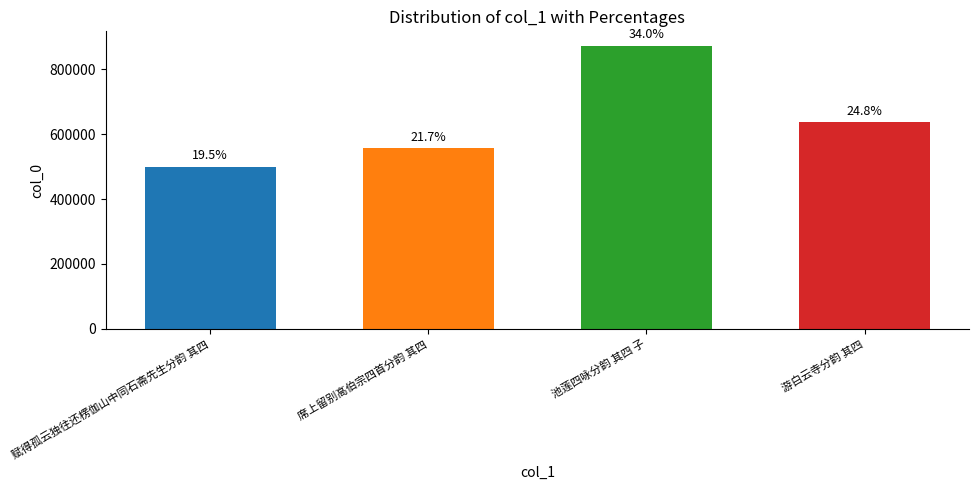

Are the bars horizontal?

No